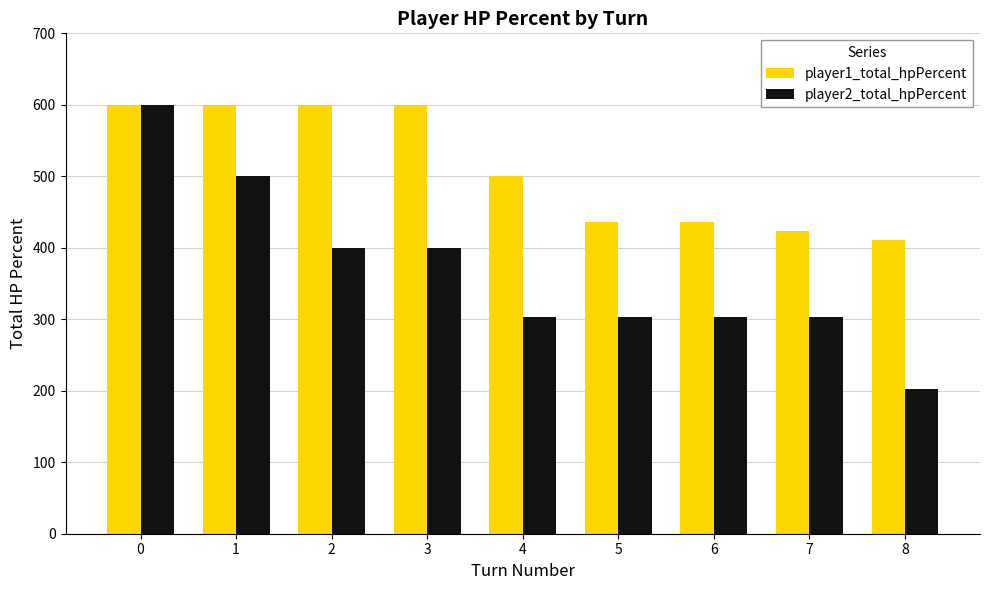

True or false: player1_total_hpPercent has a value of 436 at 5.

True